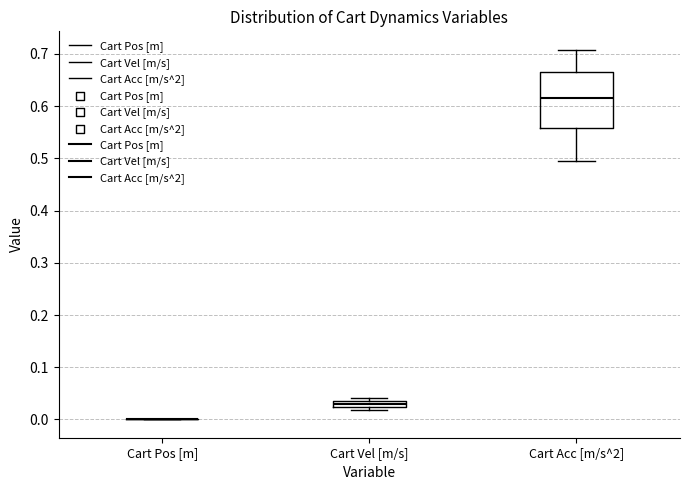

Where is the upper edge of the box for Cart Acc [m/s^2] on the y-axis? The values are not printed on the chart, so give them approximately, as read against the axis.

0.67